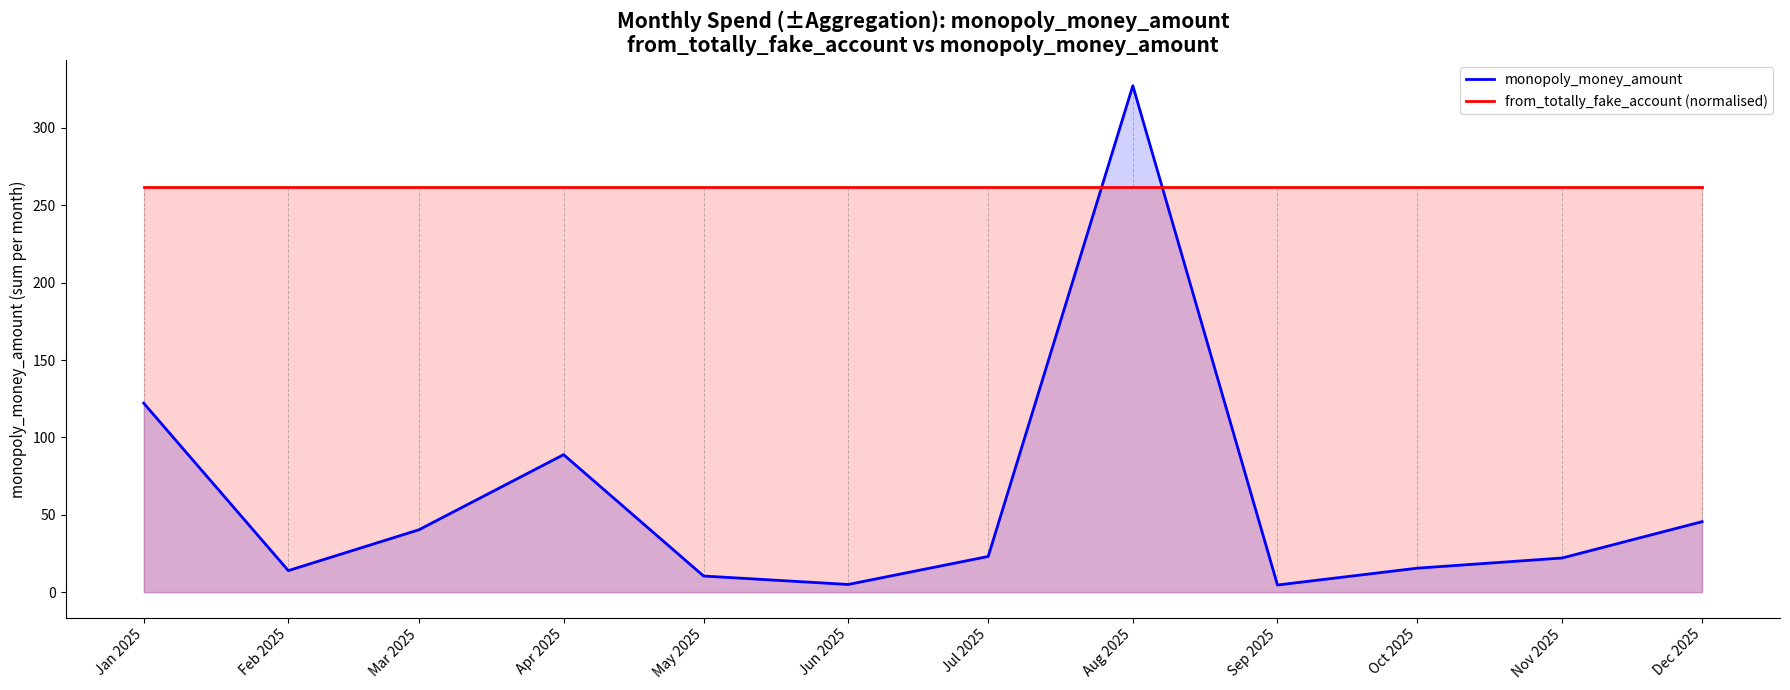

Reading left to right, list all the values displayed in this chart.

monopoly_money_amount: Jan 2025=122.2	Feb 2025=14.0	Mar 2025=40.4	Apr 2025=88.9	May 2025=10.5	Jun 2025=5.0	Jul 2025=23.1	Aug 2025=327.2	Sep 2025=4.7	Oct 2025=15.6	Nov 2025=22.1	Dec 2025=45.6
from_totally_fake_account (normalised): Jan 2025=261.8	Feb 2025=261.8	Mar 2025=261.8	Apr 2025=261.8	May 2025=261.8	Jun 2025=261.8	Jul 2025=261.8	Aug 2025=261.8	Sep 2025=261.8	Oct 2025=261.8	Nov 2025=261.8	Dec 2025=261.8